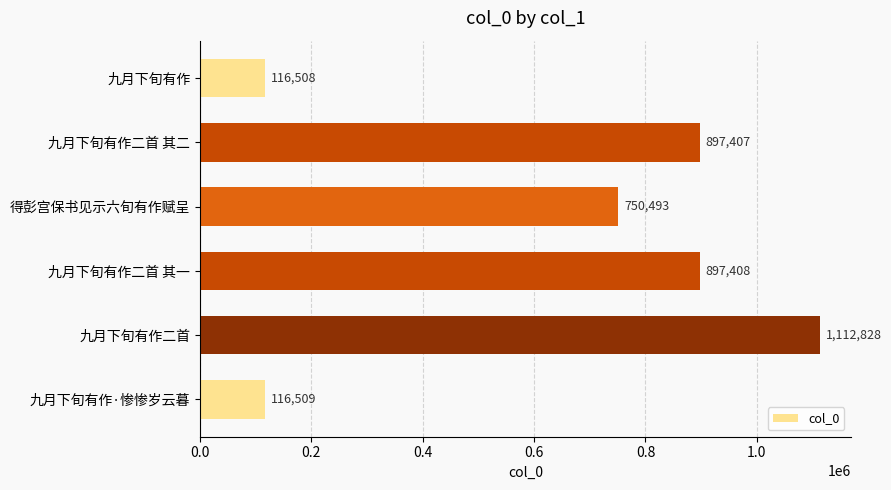

What position from the top is 九月下旬有作二首?

5